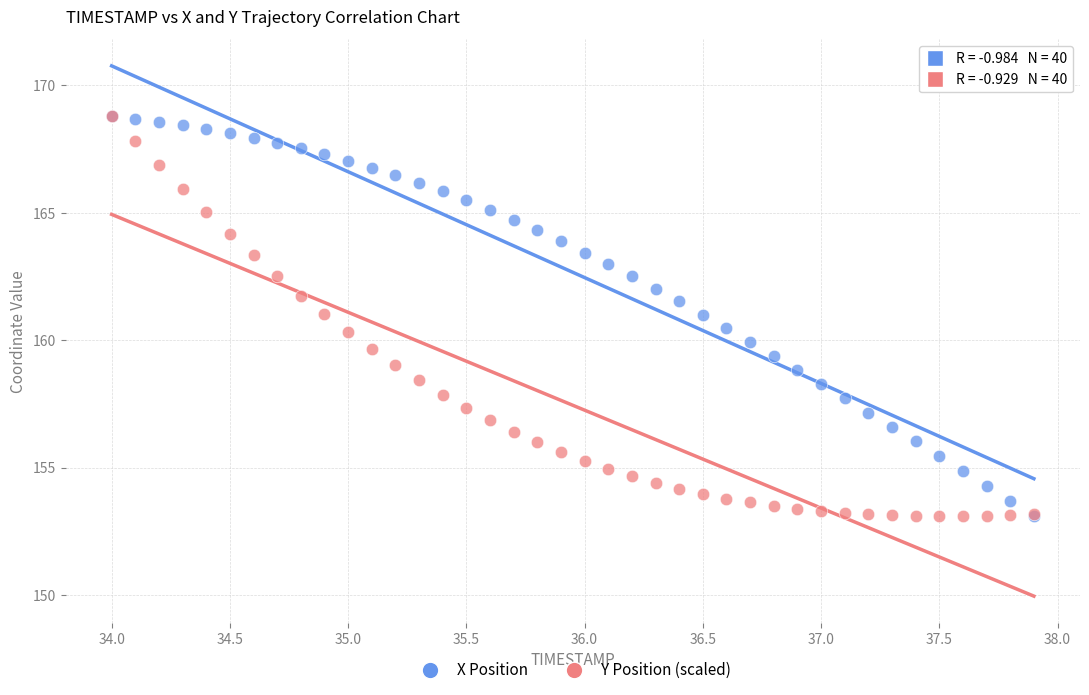

What are all the series names shown in the legend?

X Position, Y Position (scaled)